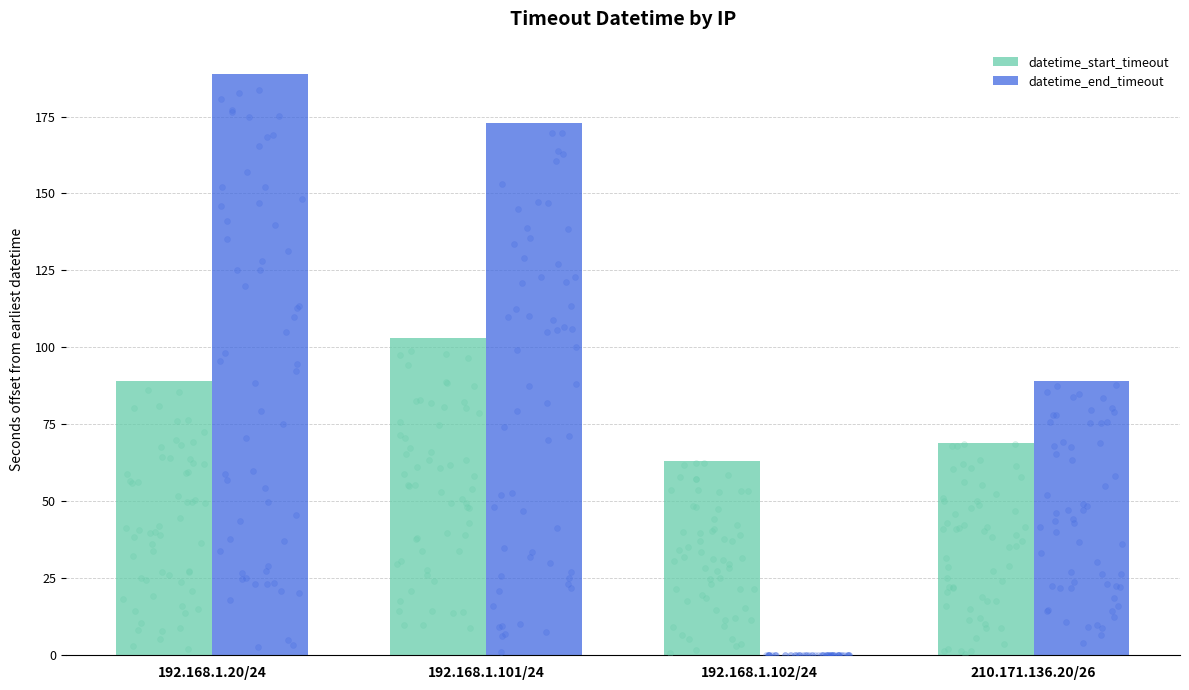

What are all the series names shown in the legend?

datetime_start_timeout, datetime_end_timeout